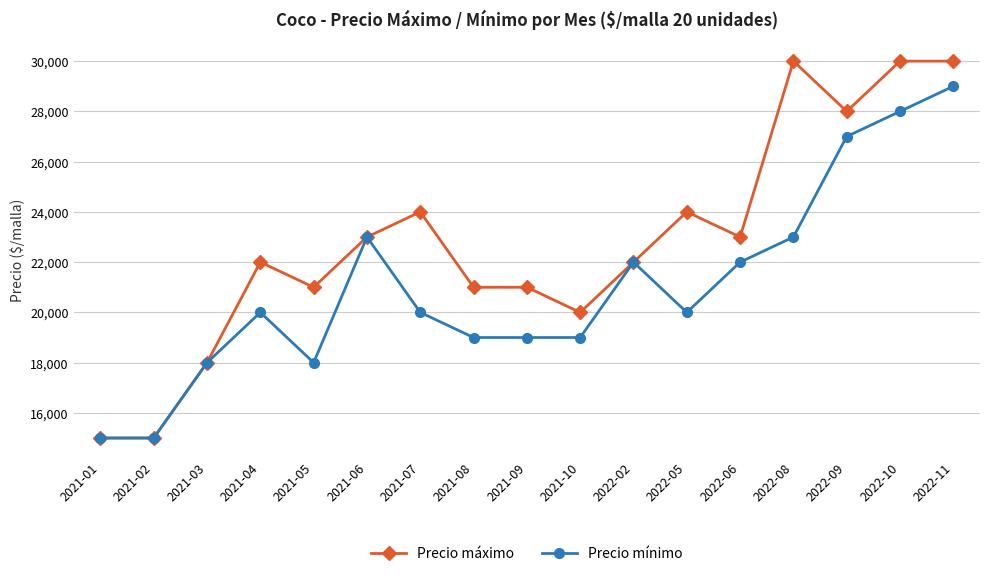

Rank the series at 2022-10 from highest to lowest value.

Precio máximo, Precio mínimo